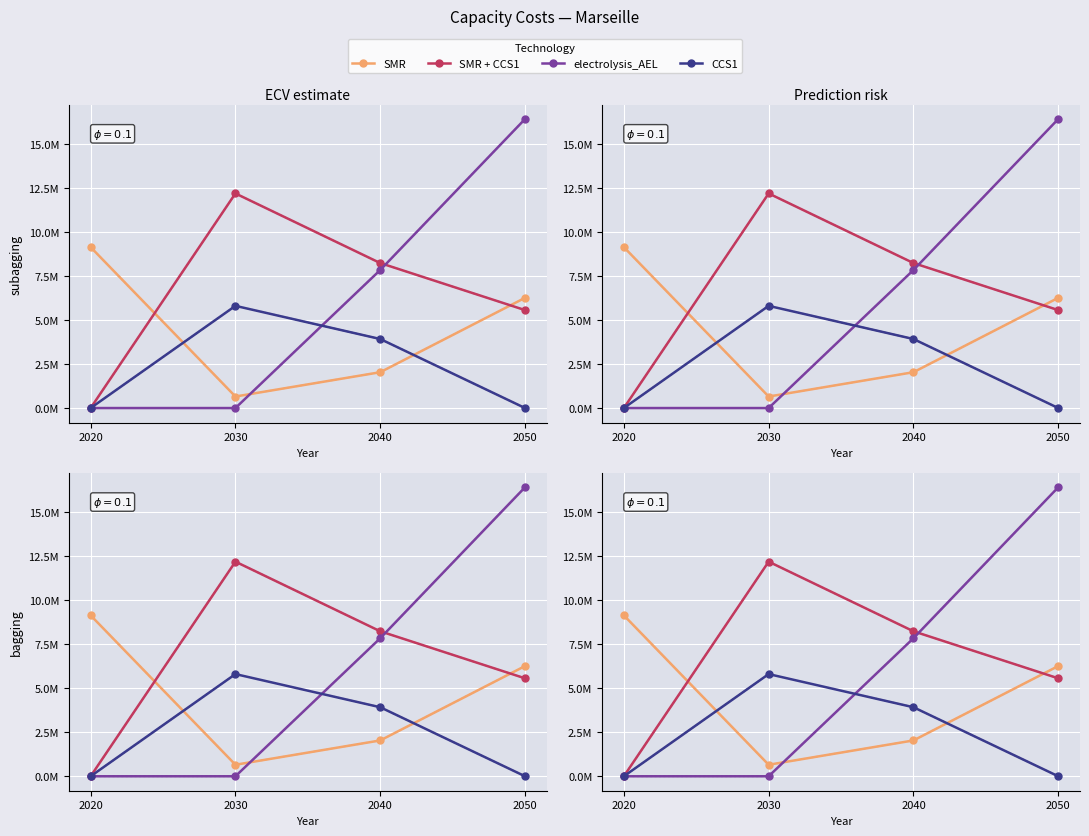

The value of SMR + CCS1 at 2050 is 9107418.1. True or false?

False